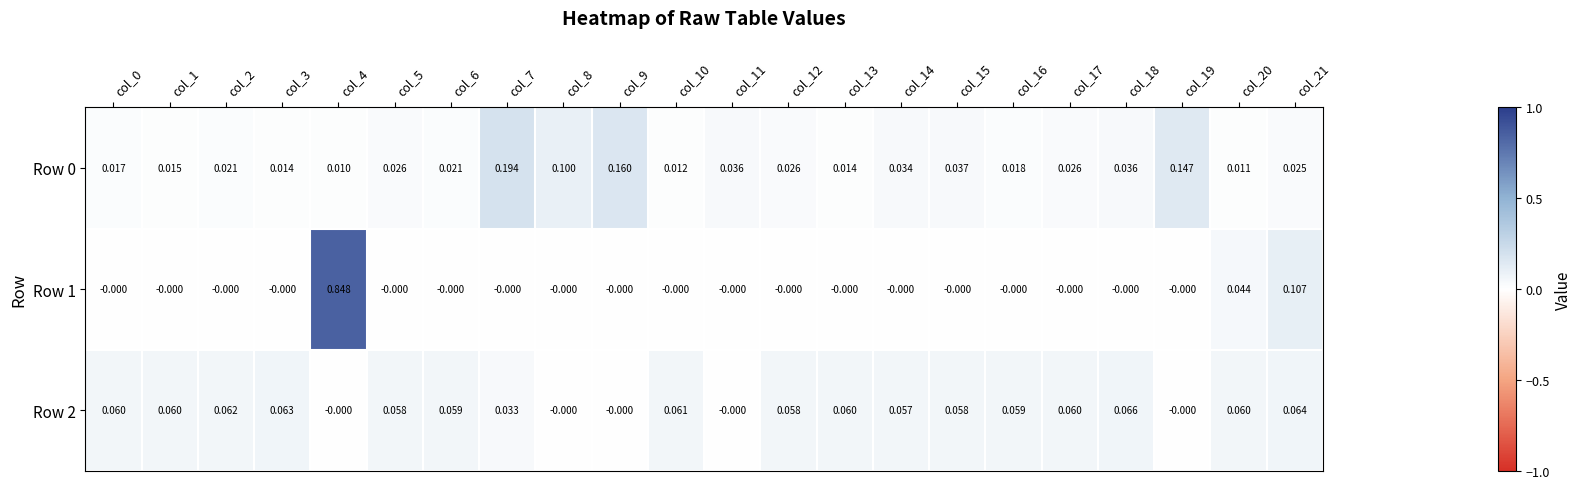

Is the value of Row 0 at col_11 greater than the value of Row 1 at col_19?

Yes